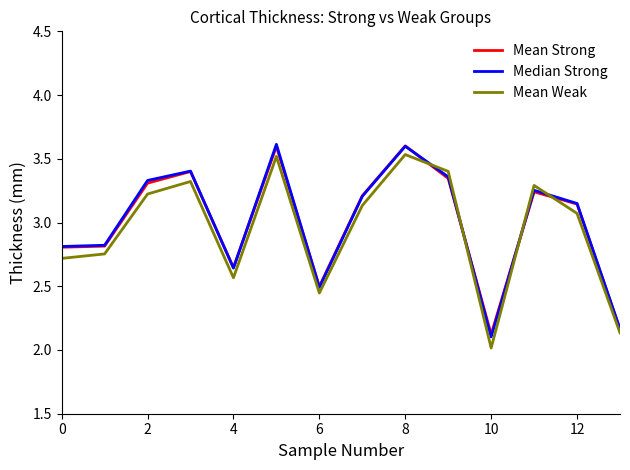

What is the greatest value displayed?

3.6